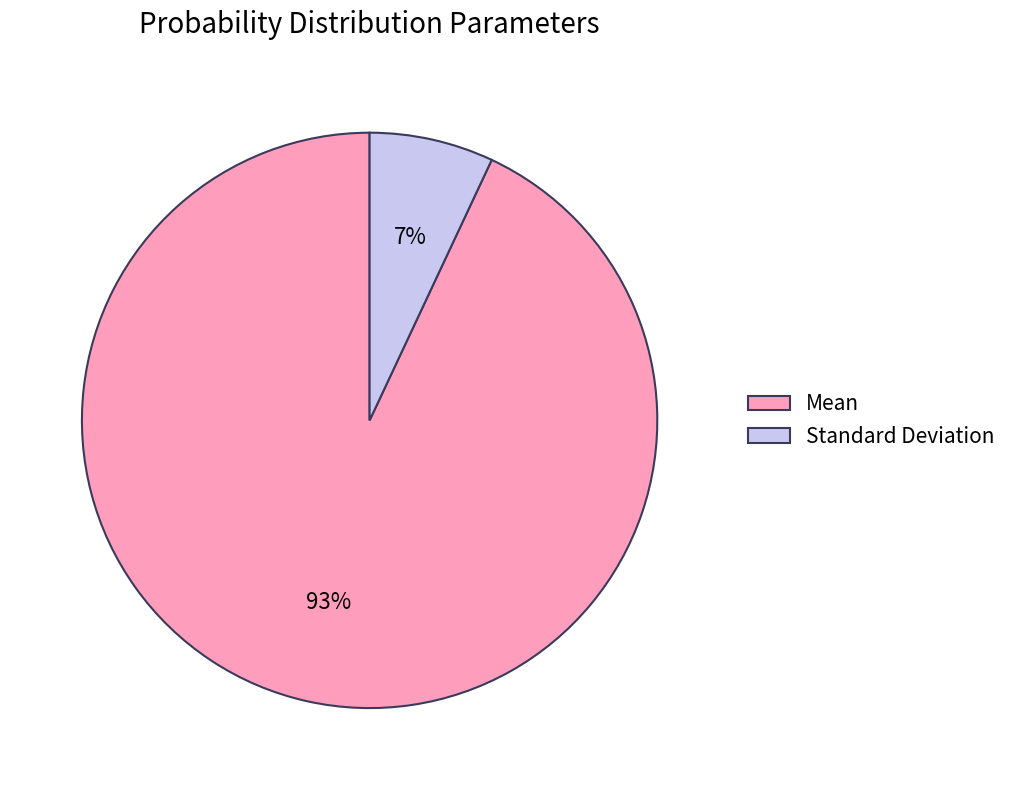

True or false: Mean accounts for 99% of the total.

False